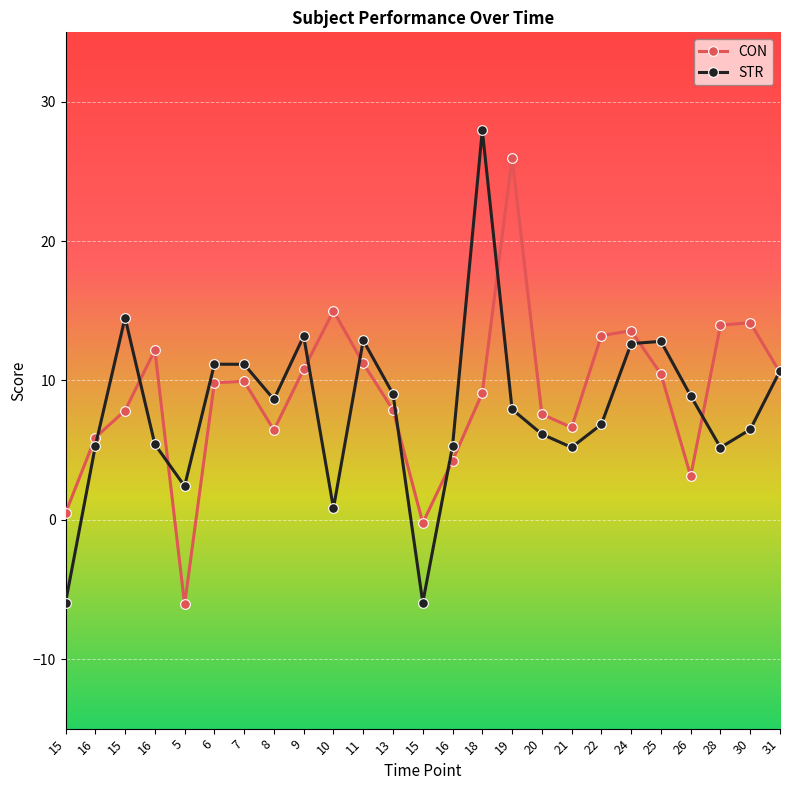

Is this an area chart (filled region under the line)?

No